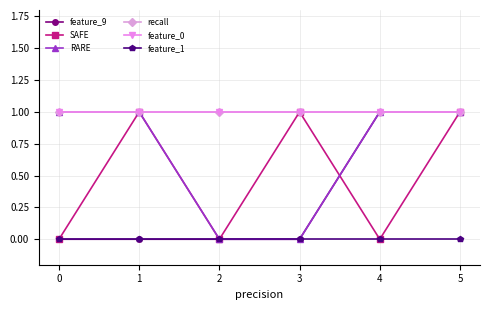

Is this an area chart (filled region under the line)?

No